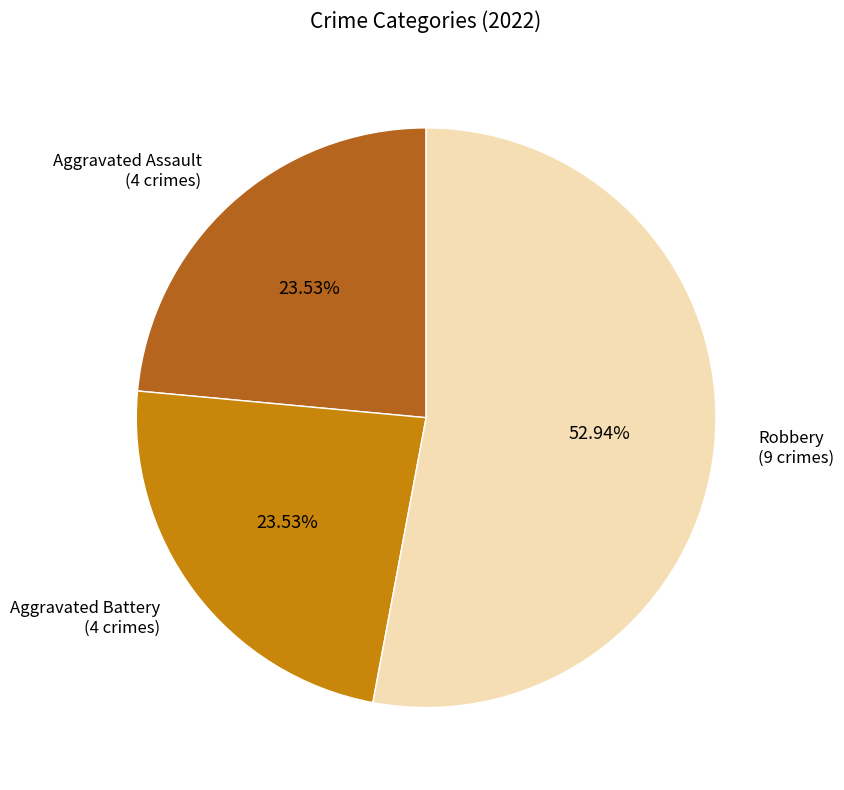

Is there a majority slice in this chart?

Yes